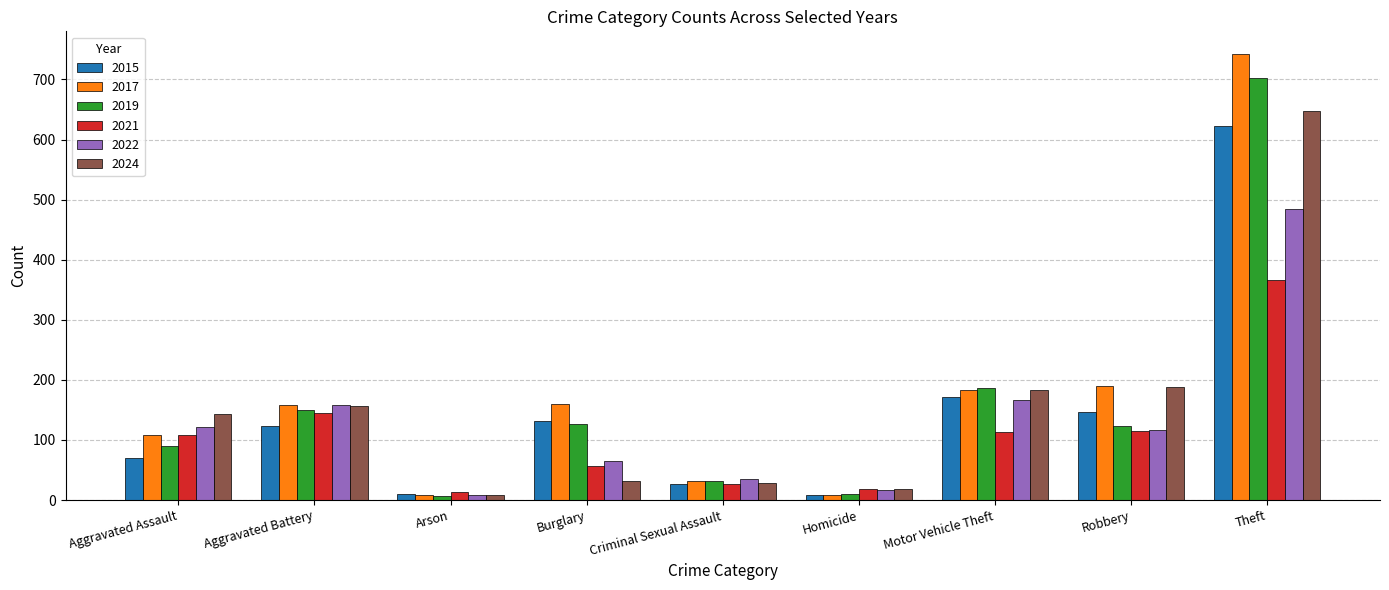

Which category has the highest value in the 2017 series?

Theft